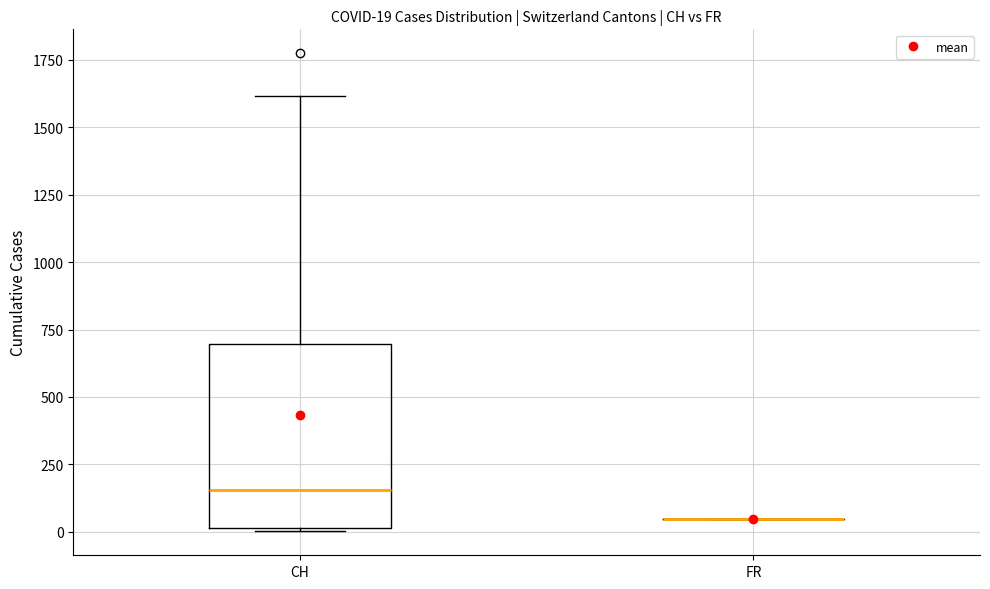

Comparing the boxes themselves (not the whiskers), which one is the tallest?

CH